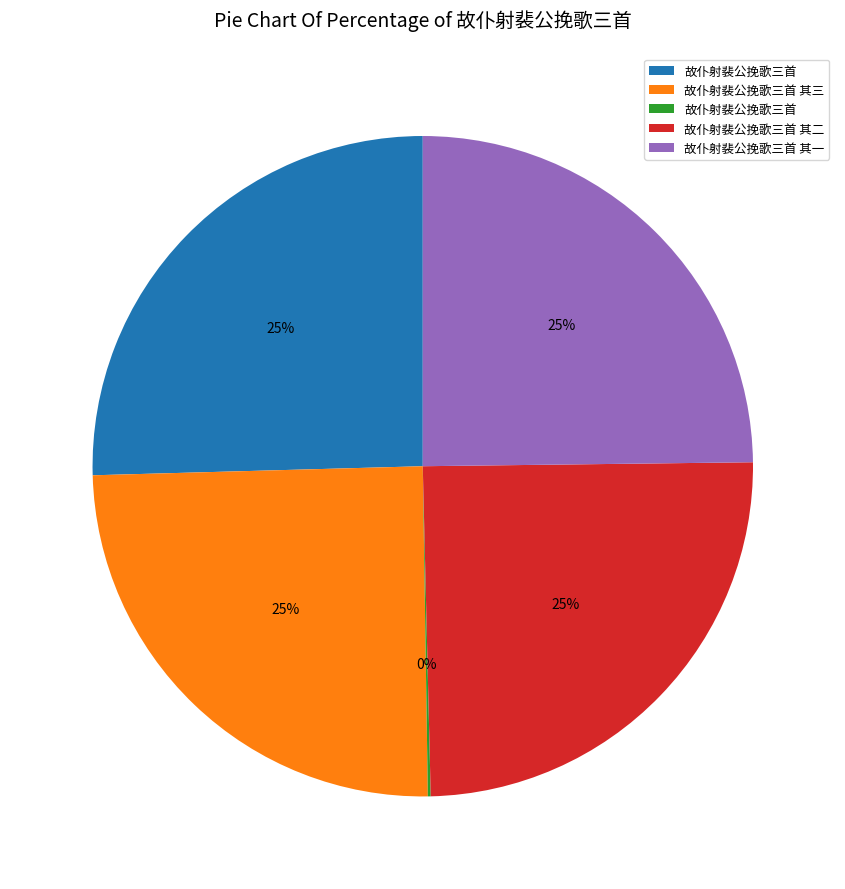

Does any single category account for the majority?

No